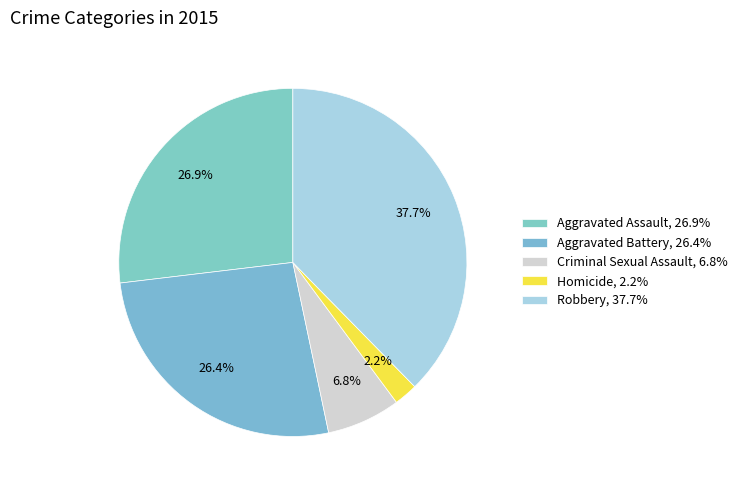

The Aggravated Assault slice represents 40% of the pie. True or false?

False